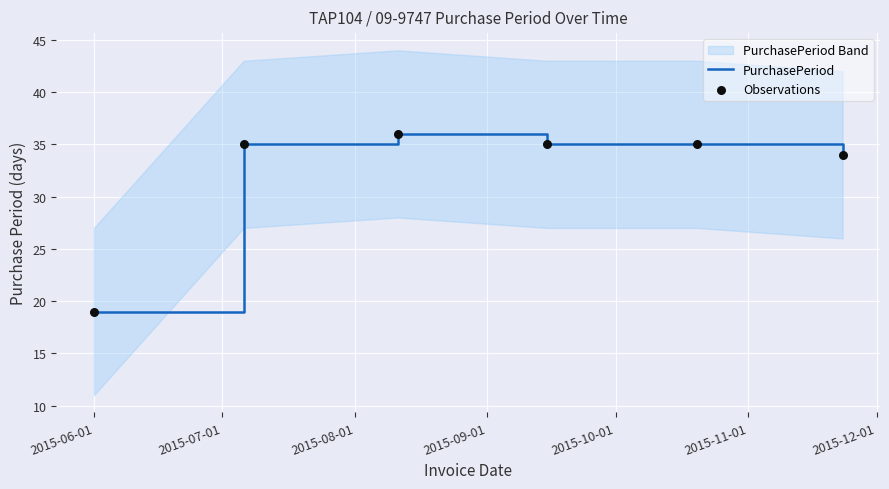

What is the minimum value for PurchasePeriod?

19